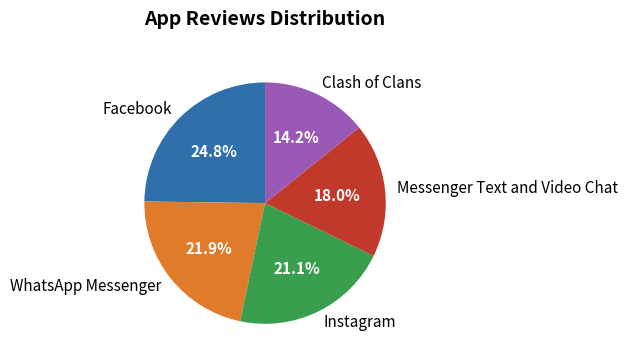

Is the sum of Messenger Text and Video Chat and Clash of Clans greater than half?

No